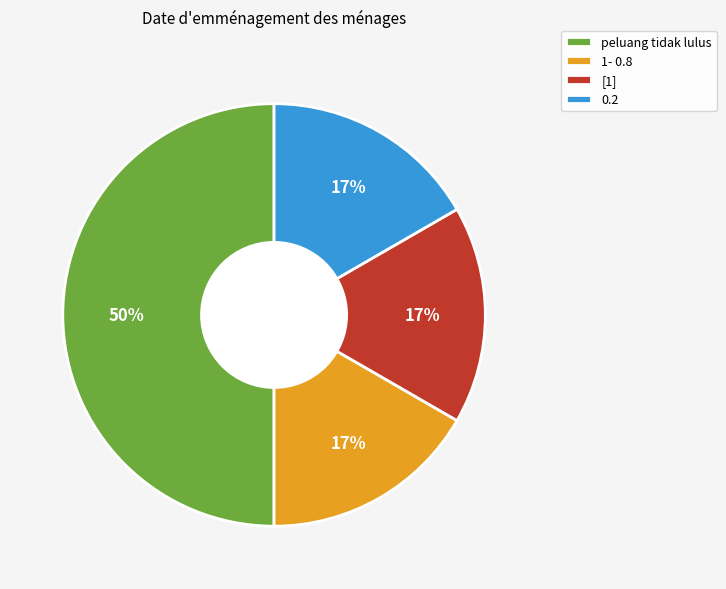

Combined, do 0.2 and 1- 0.8 account for over 50%?

No